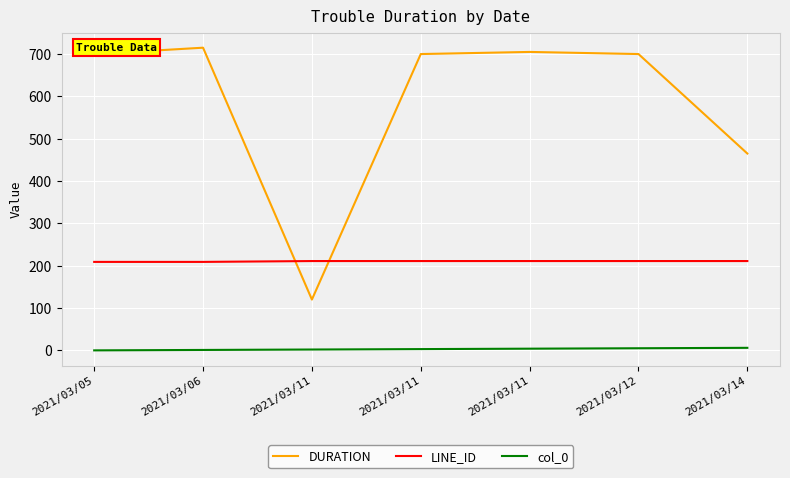

What are all the series names shown in the legend?

DURATION, LINE_ID, col_0